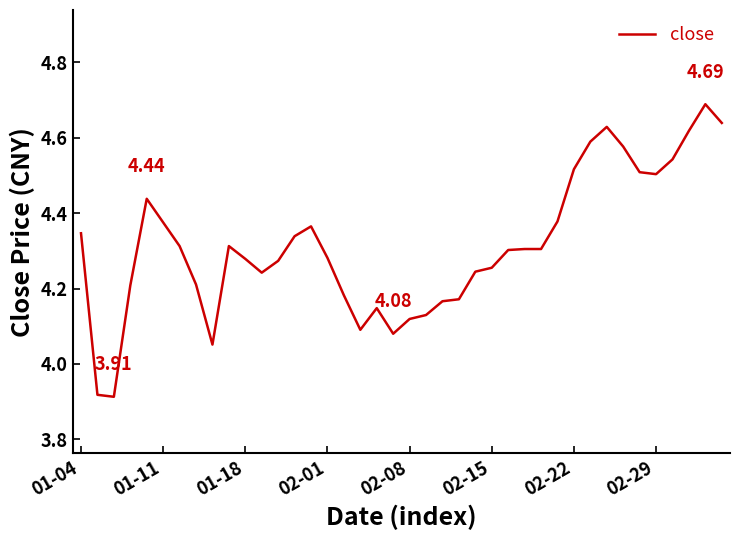

What is the difference between the maximum and minimum values?

0.8